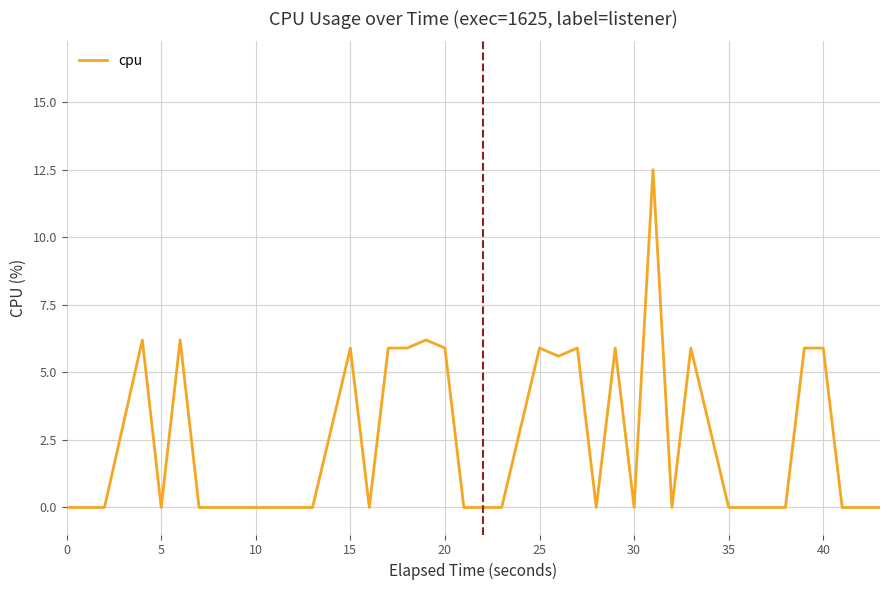

What is the maximum value shown in the chart?

12.5